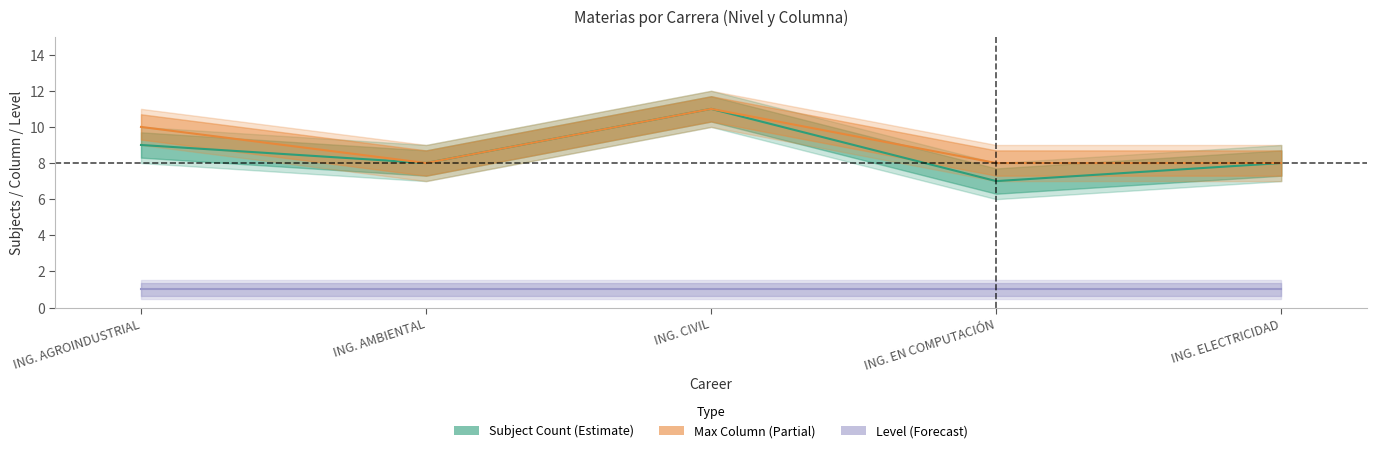

What are all the series names shown in the legend?

Subject Count (Estimate), Max Column (Partial), Level (Forecast)